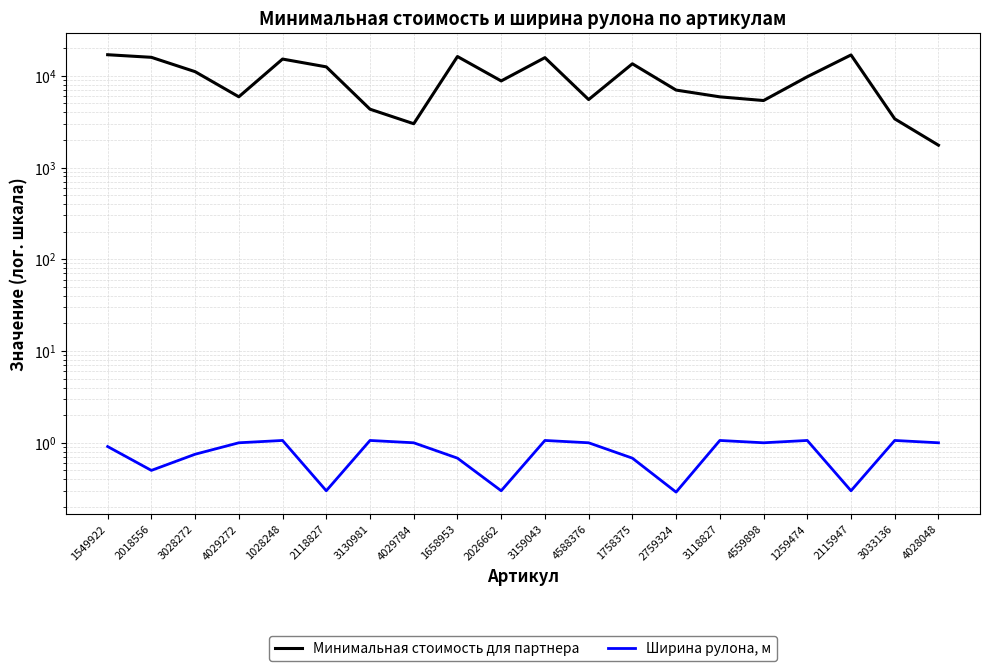

Between 2759324 and 4028048, which series saw the biggest shift?

Минимальная стоимость для партнера